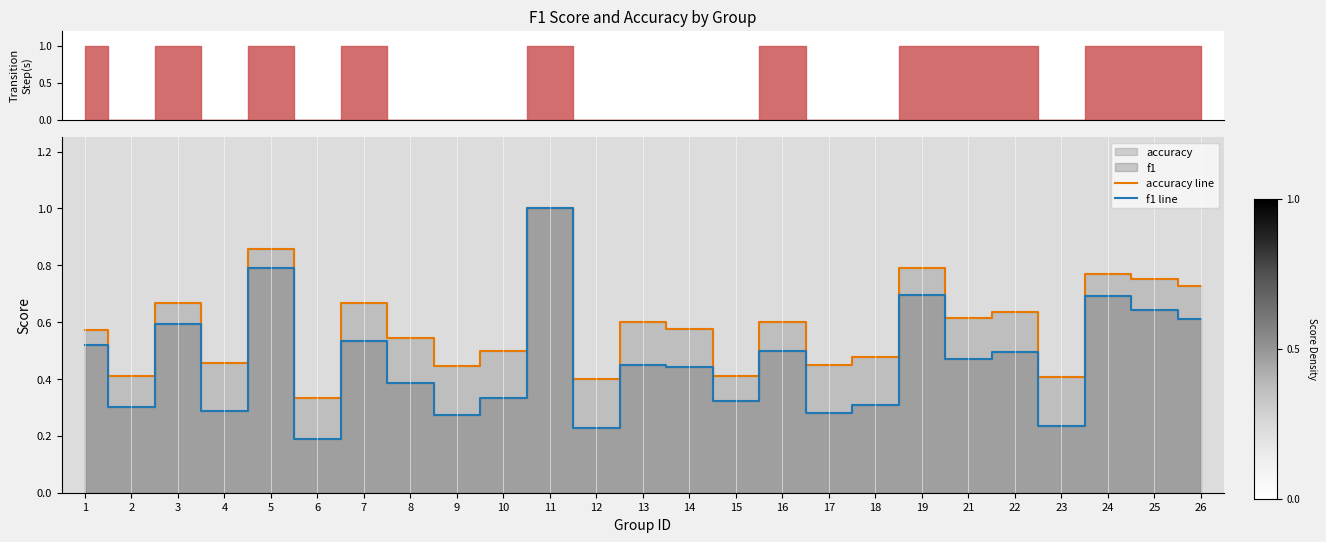

Which label corresponds to the smallest value in the chart?

6